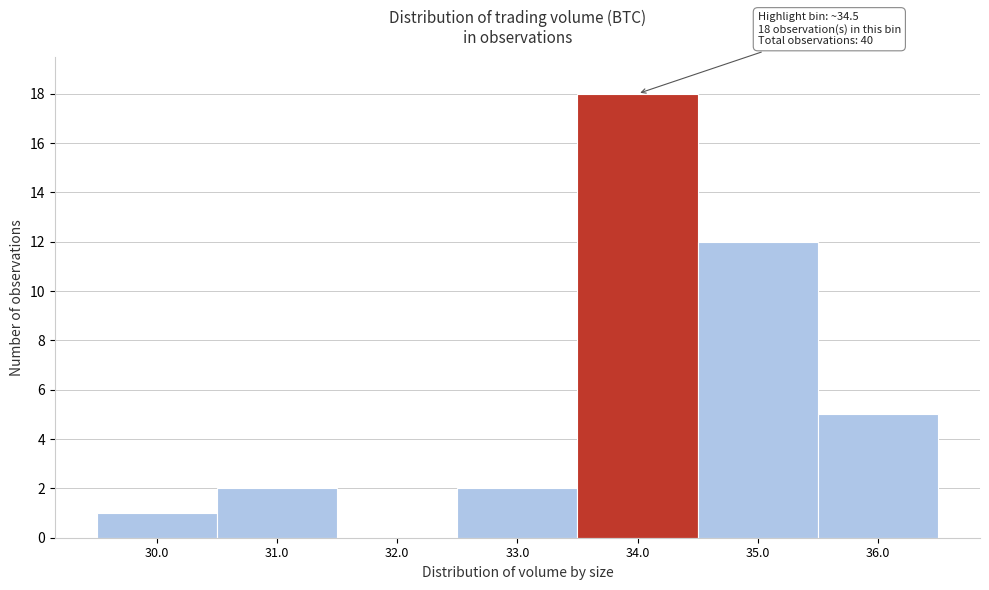

Reading right to left, list all the values displayed in this chart.

36.0=5	35.0=12	34.0=18	33.0=2	32.0=0	31.0=2	30.0=1